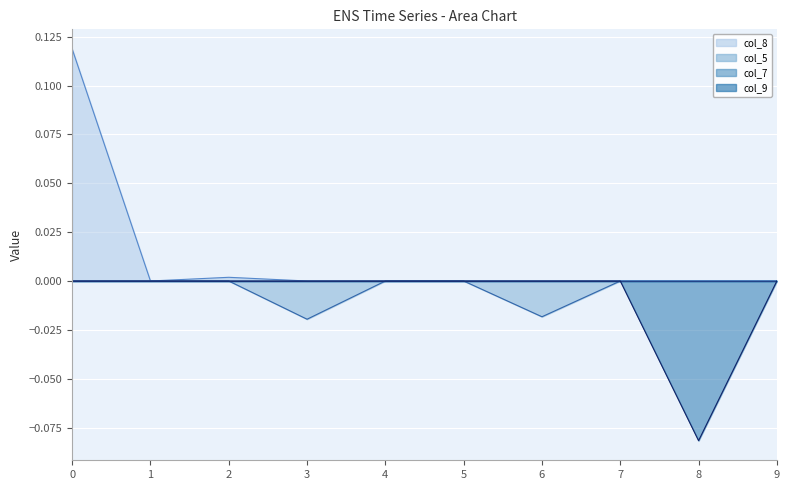

Which series has the largest range (max minus min)?

col_8_line